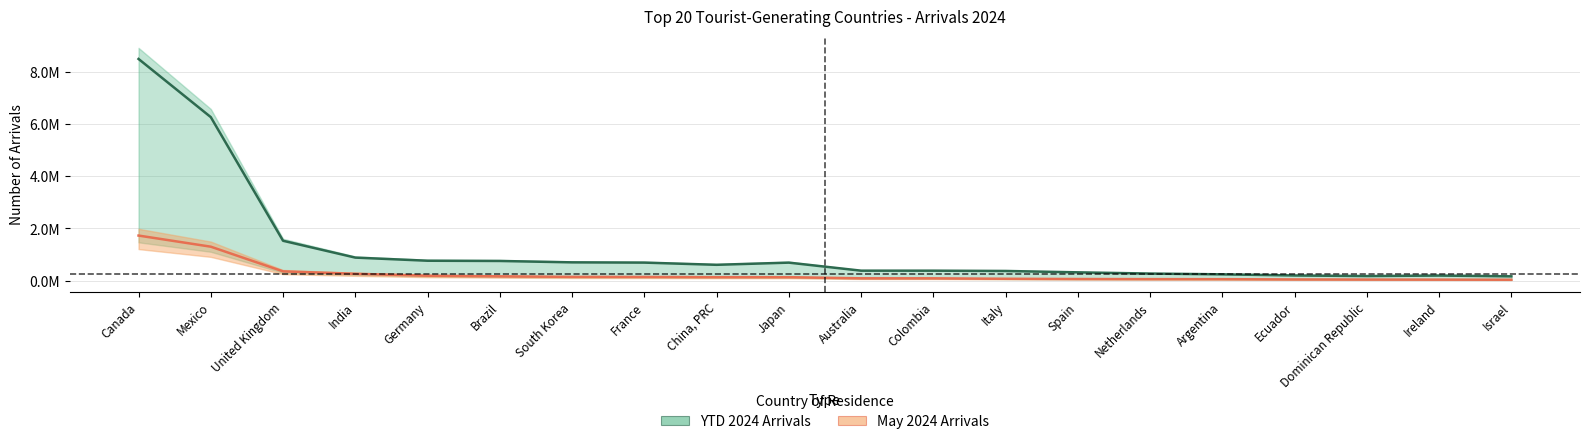

The value of May 2024 Arrivals at Dominican Republic is 42210. True or false?

True